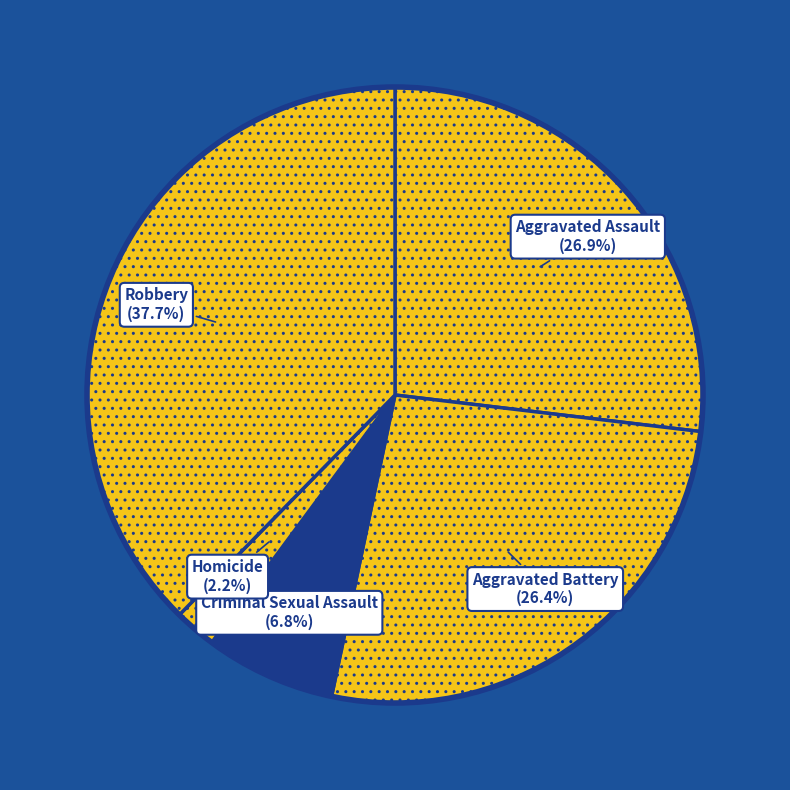

To the nearest percent, what portion does Aggravated Assault represent?

27%